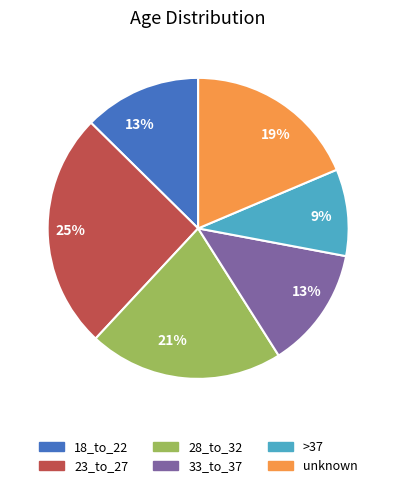

To the nearest percent, what is the average slice percentage?

17%